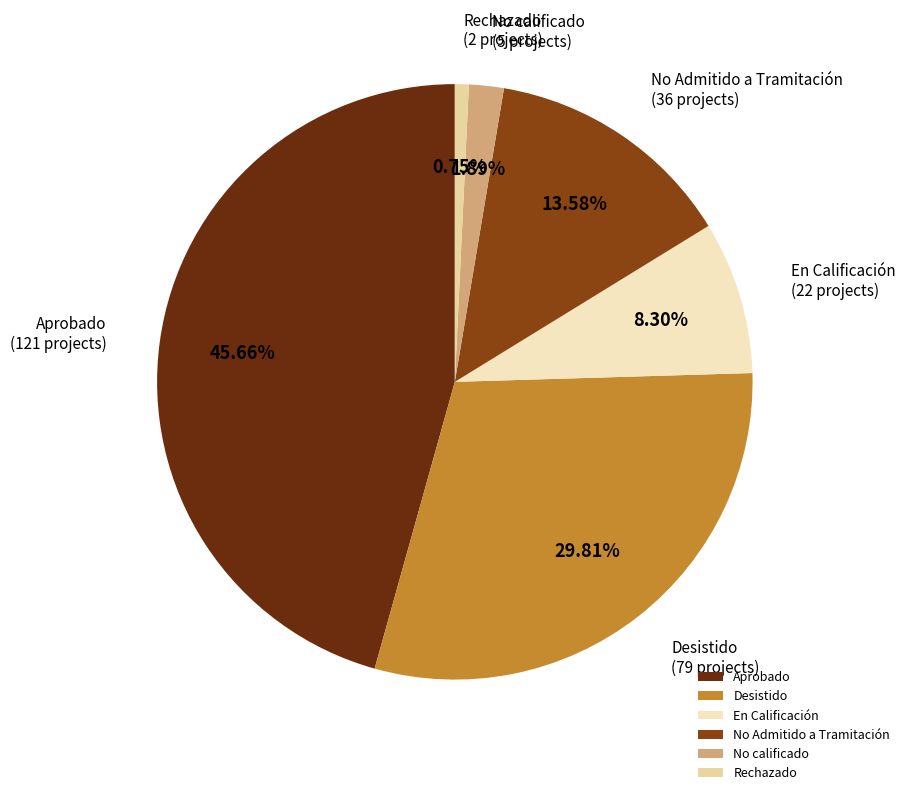

Which category has the biggest portion of the pie?

Aprobado